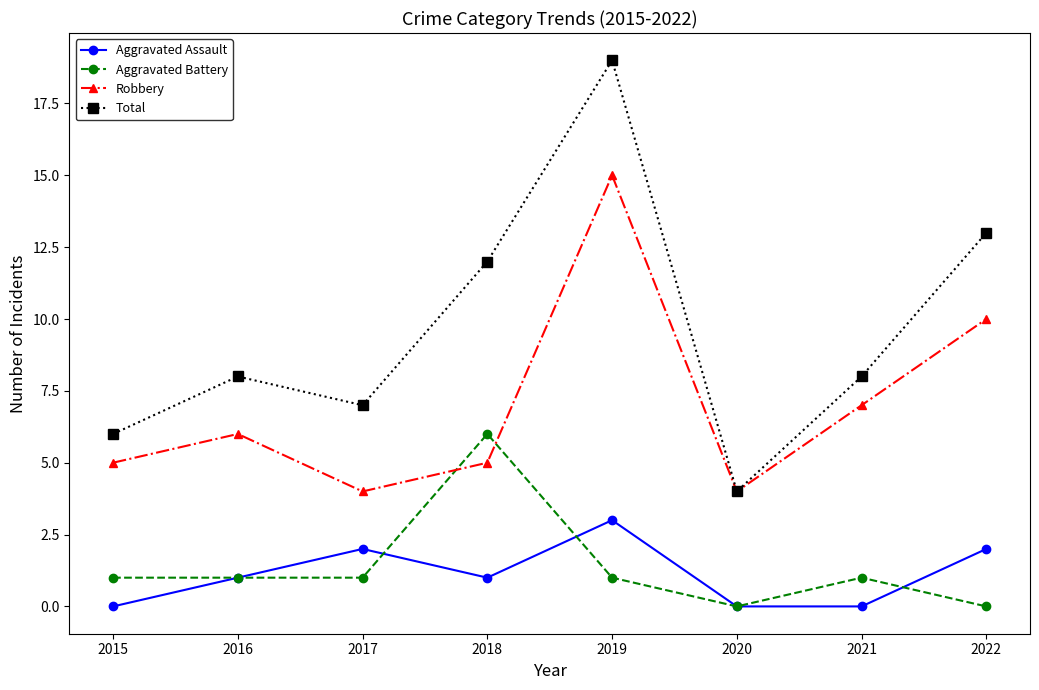

The value of Robbery at 2016 is 6. True or false?

True